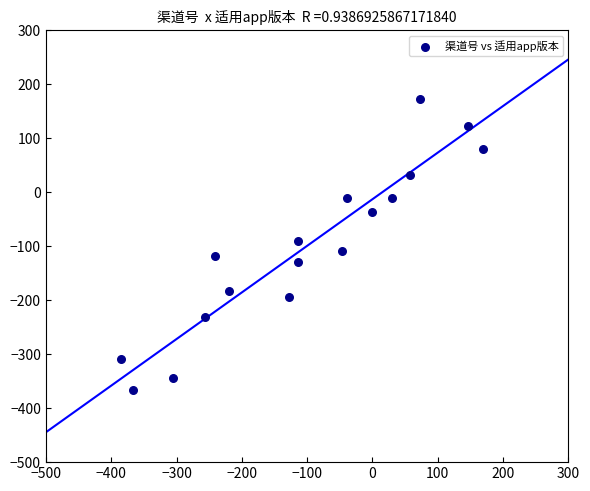

What is the range of Y values (max minus min)?

539.5